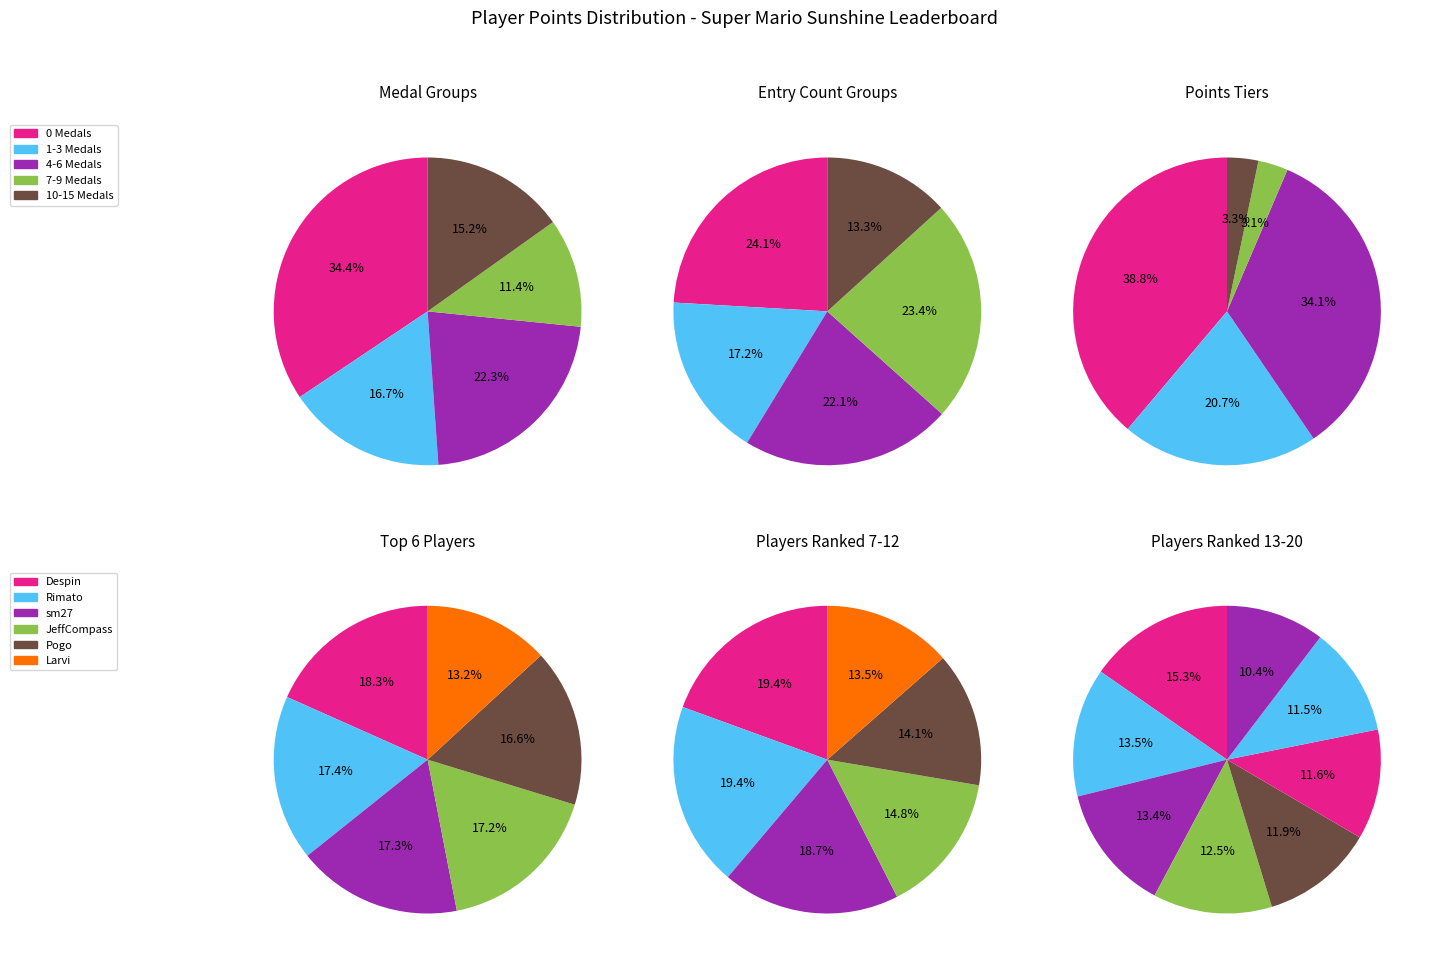

Which slice is the largest?

points